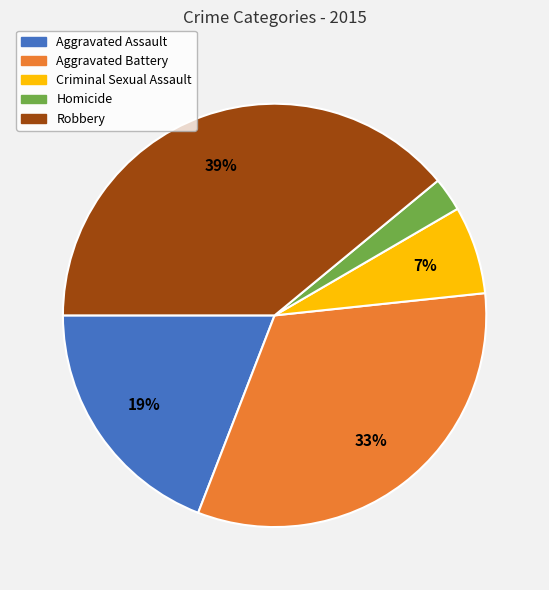

Which slice is the smallest?

Homicide